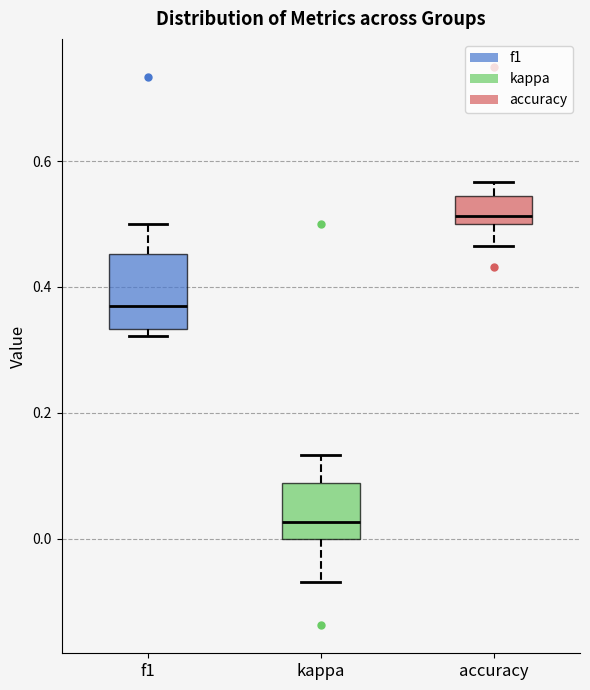

Which box is the tallest, from its lower edge to its upper edge?

f1